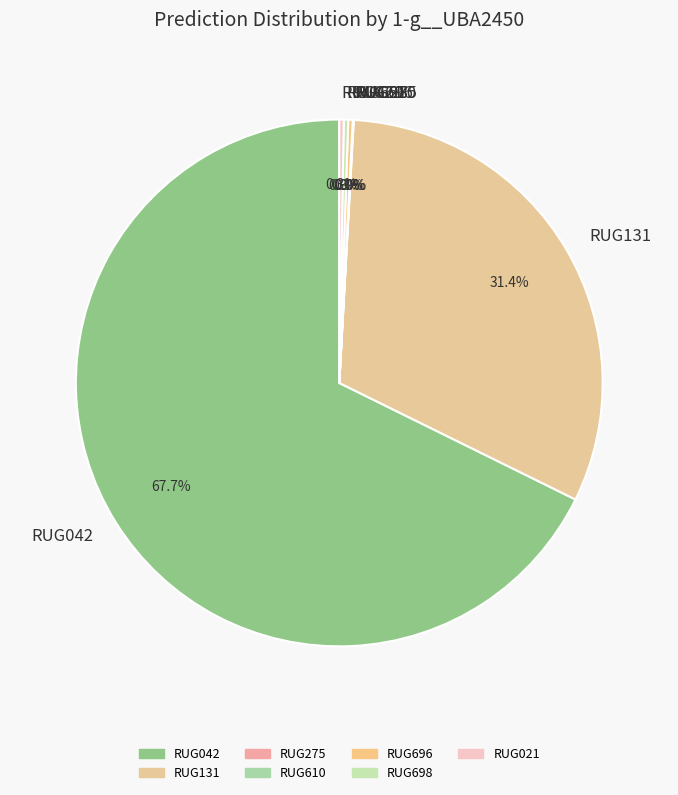

What percentage is NOT represented by RUG131?

68.6%